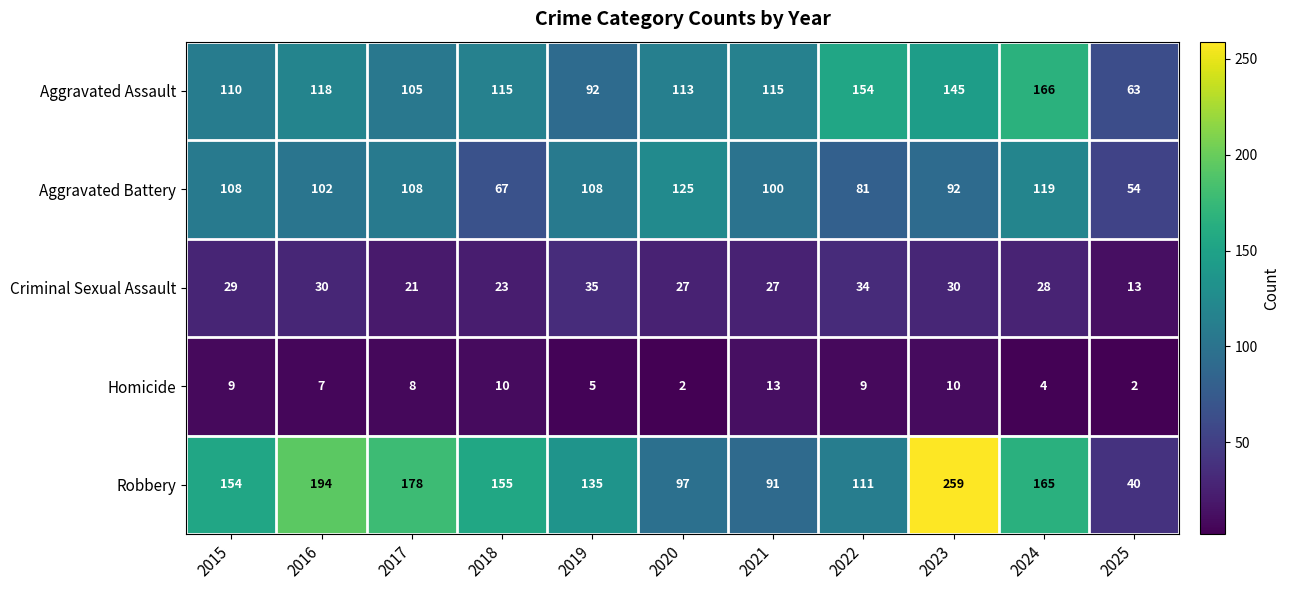

What is the difference between the maximum and minimum values in the Aggravated Battery series?

71